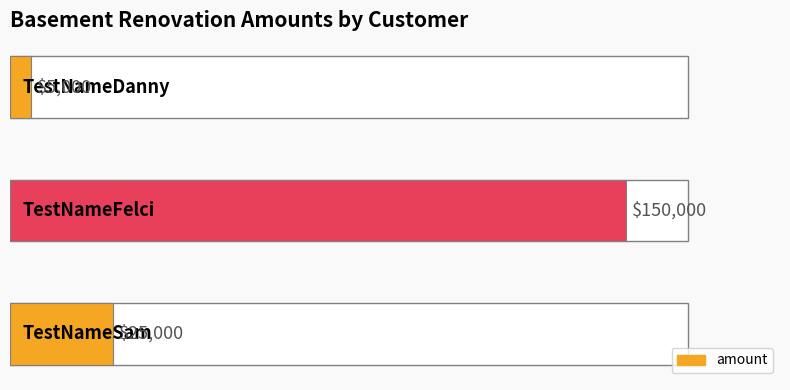

What is the maximum value shown in the chart?

150000